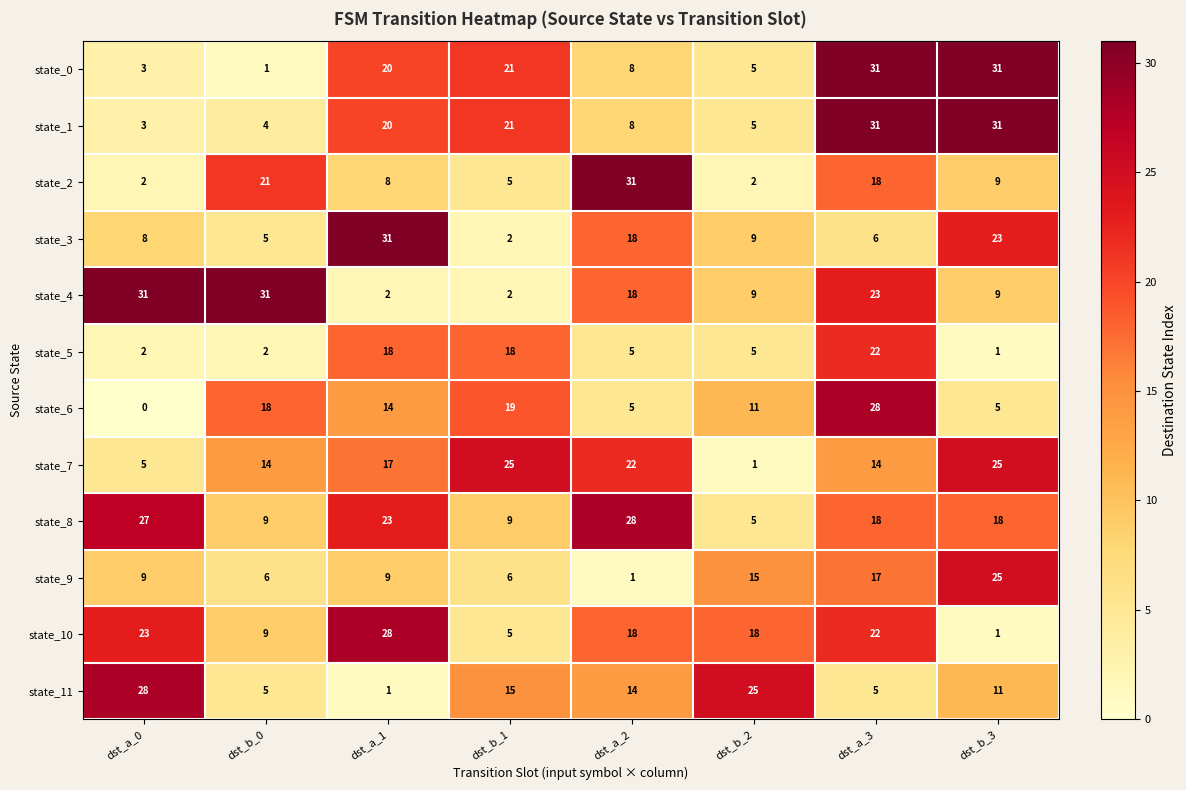

Which category has the lowest value in the state_11 series?

dst_a_1